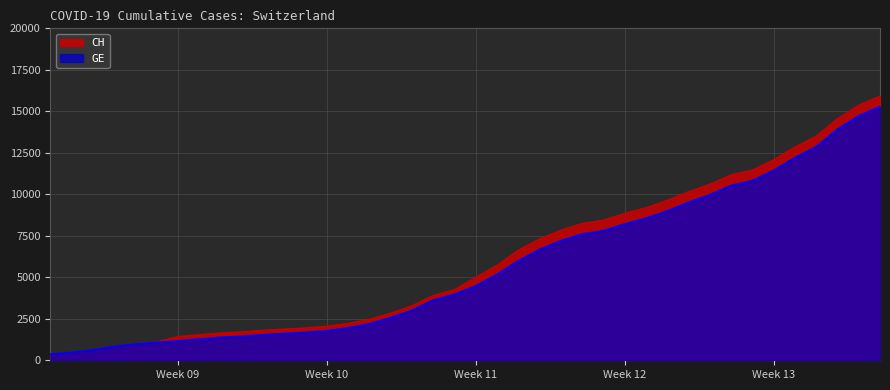

Which series has the largest range (max minus min)?

CH